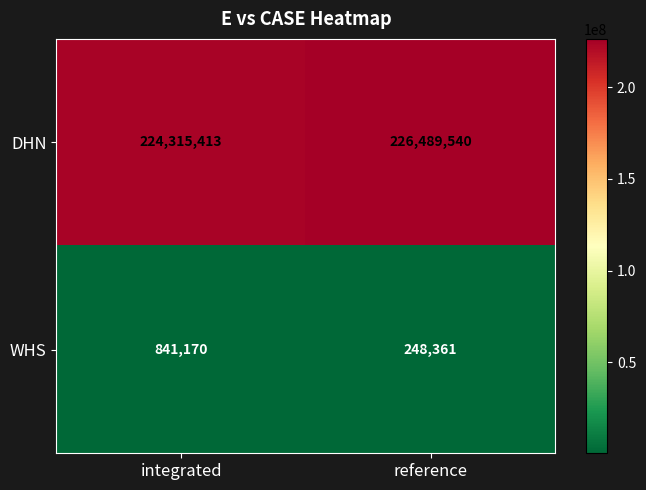

At which label is DHN closest to 225402476?

integrated